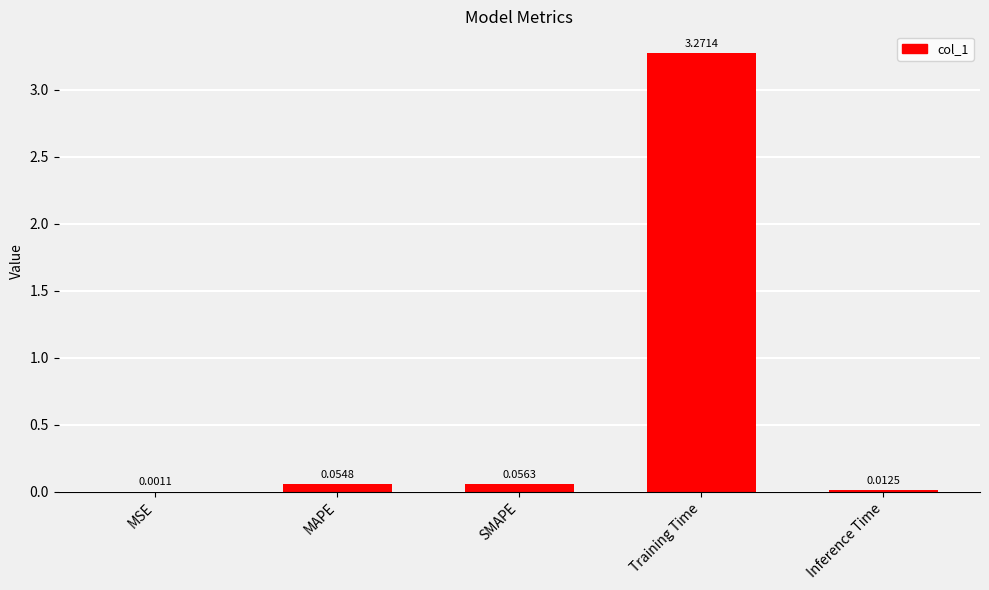

Which label corresponds to the largest value in the chart?

Training Time